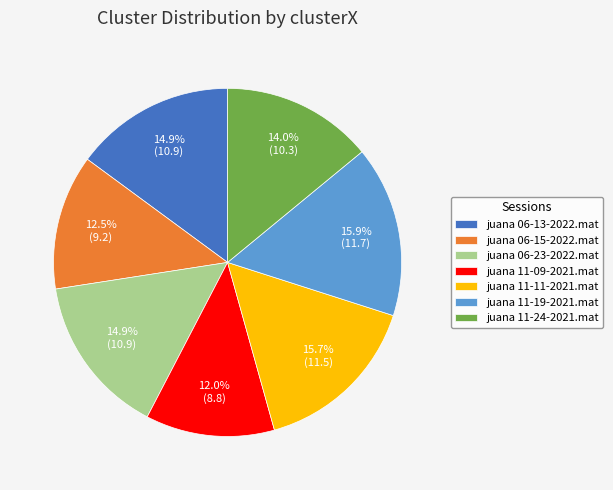

The juana 06-23-2022.mat slice represents 21% of the pie. True or false?

False